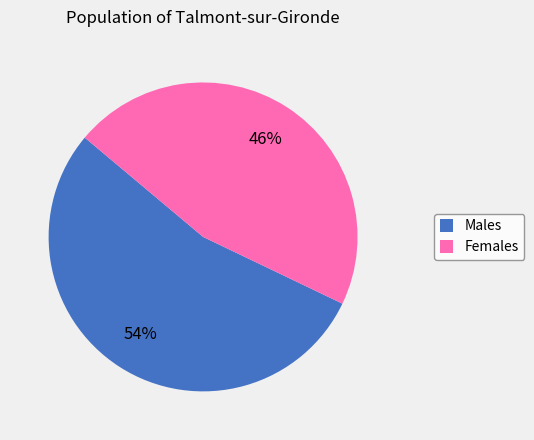

Do Females and Males together represent more than half of the pie?

Yes